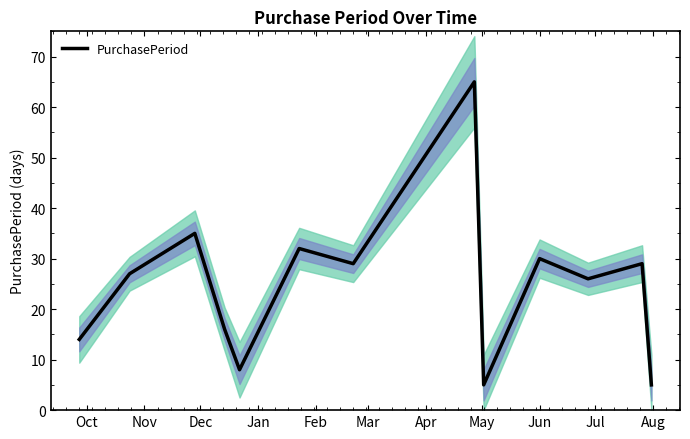

What is the maximum value for PurchasePeriod?

65